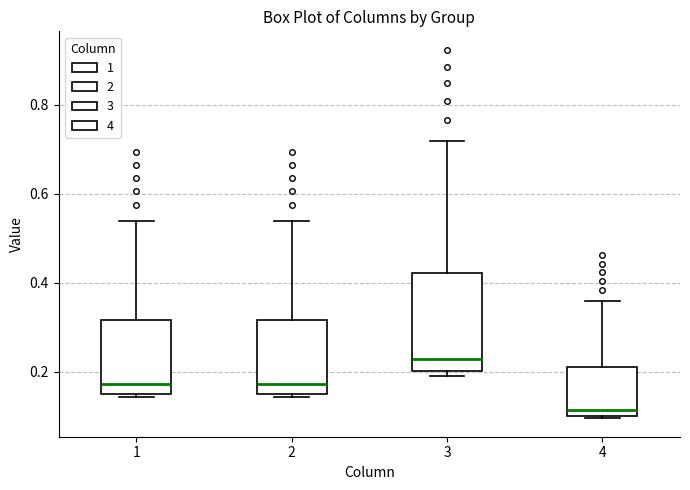

Reading left to right, transcribe this box plot: for each box, give where its median line is, the range the box spans, and where its two whiskers end, as read against the y-axis. The values are not printed on the chart, so give them approximately, as read against the axis.

1: median 0.18, box 0.16 to 0.32, whiskers 0.14 to 0.54
2: median 0.18, box 0.16 to 0.32, whiskers 0.14 to 0.54
3: median 0.22, box 0.20 to 0.42, whiskers 0.20 (just below the box's lower edge) to 0.72
4: median 0.12, box 0.10 to 0.22, whiskers 0.10 to 0.36